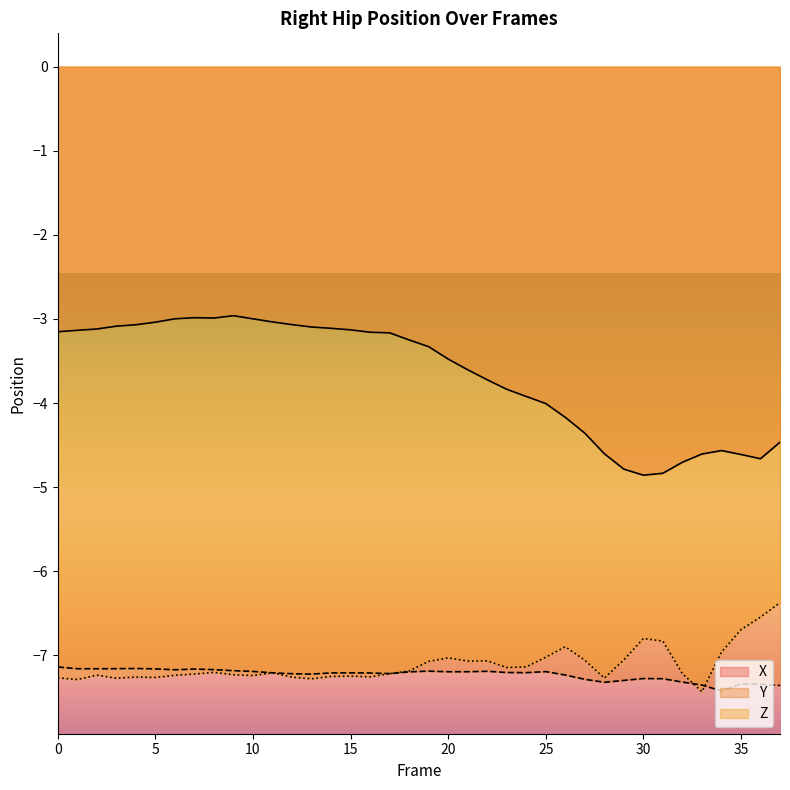

What is the average value of the X series?

-3.7